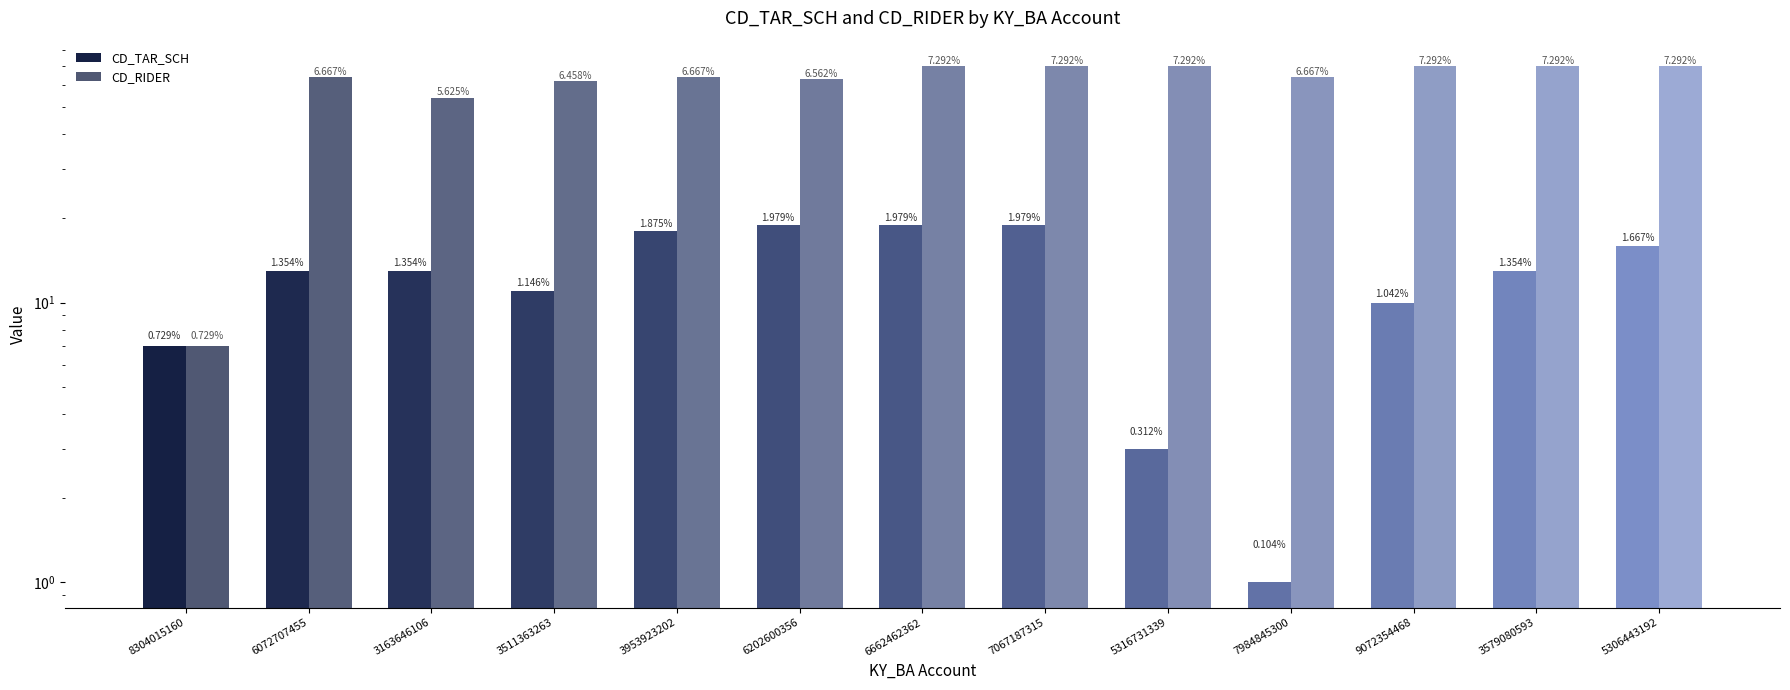

Rank the series by their maximum value, from highest to lowest.

CD_RIDER, CD_TAR_SCH